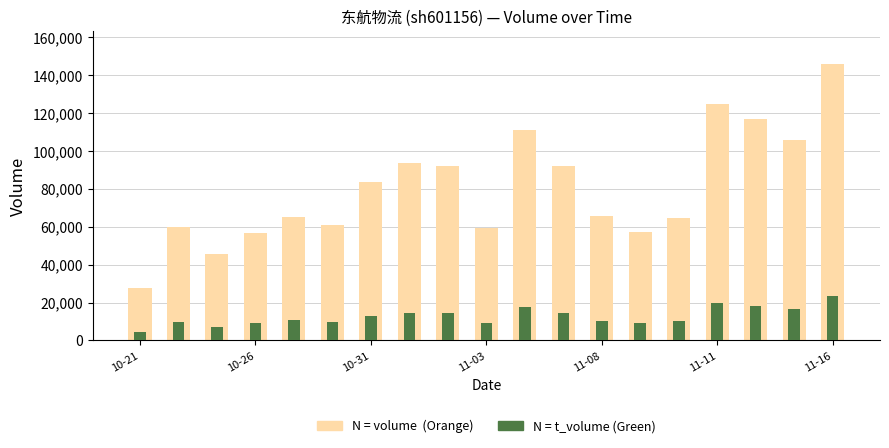

How many values in the volume series exceed 65637?

9